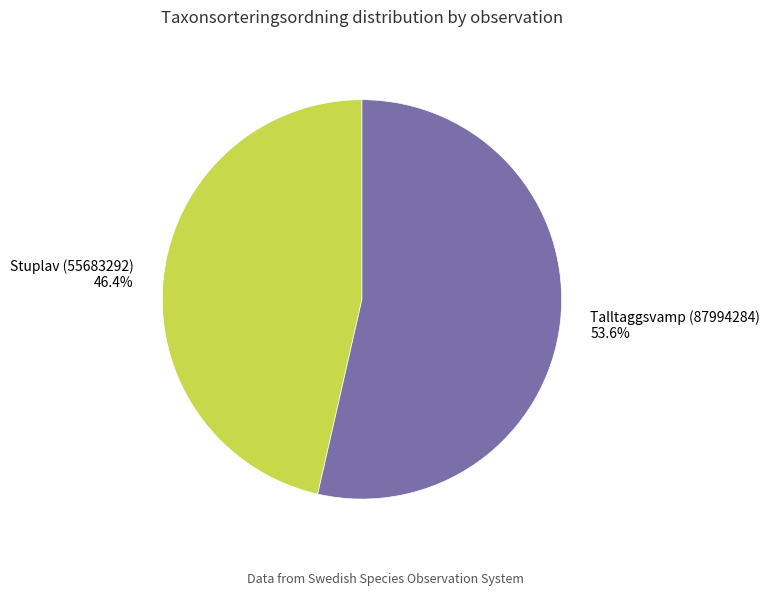

How many segments does this pie chart have?

2